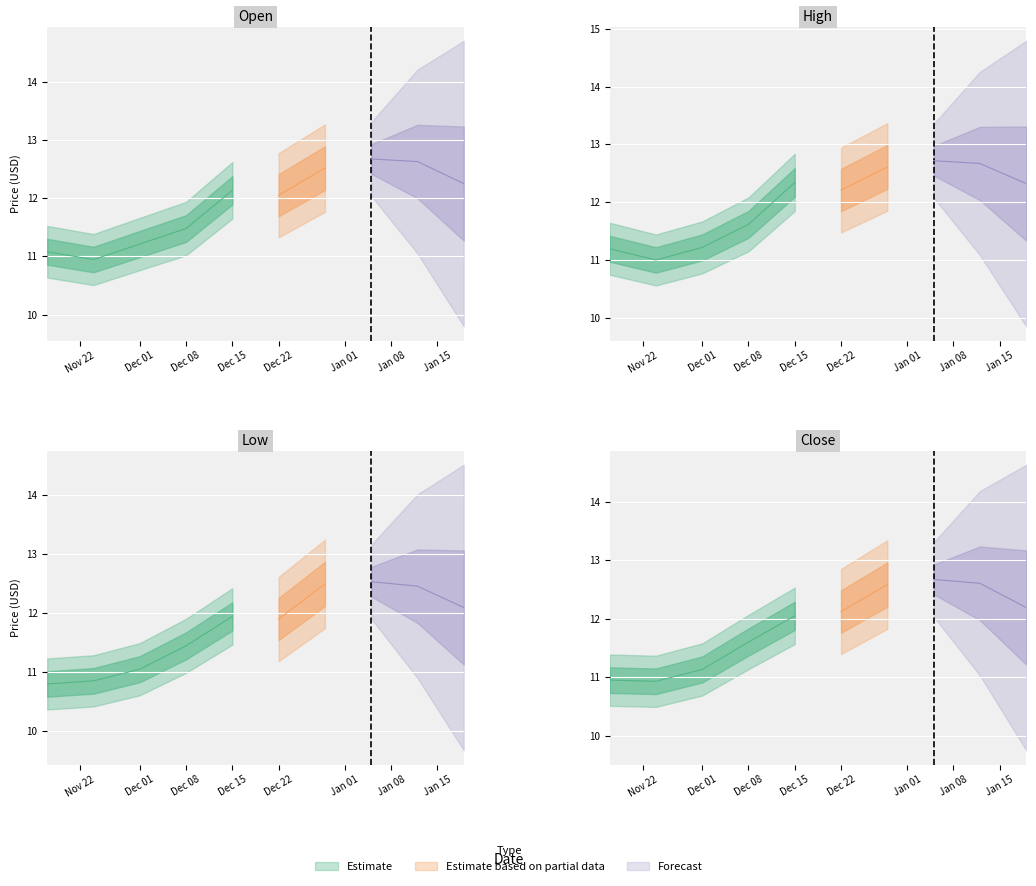

What is the difference between the Close values at 15 and 9?

2.5